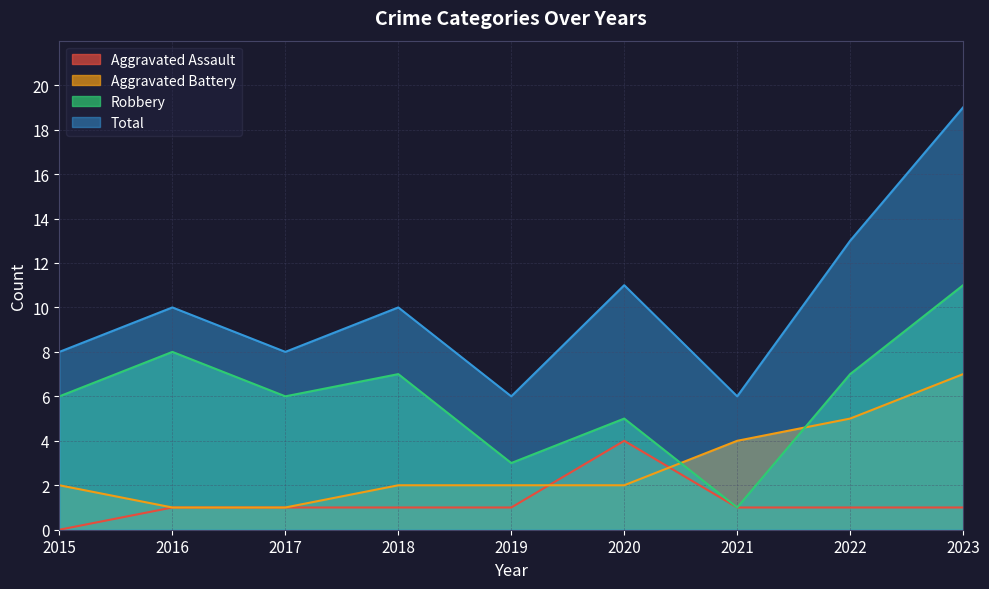

How many distinct data groups are displayed?

4